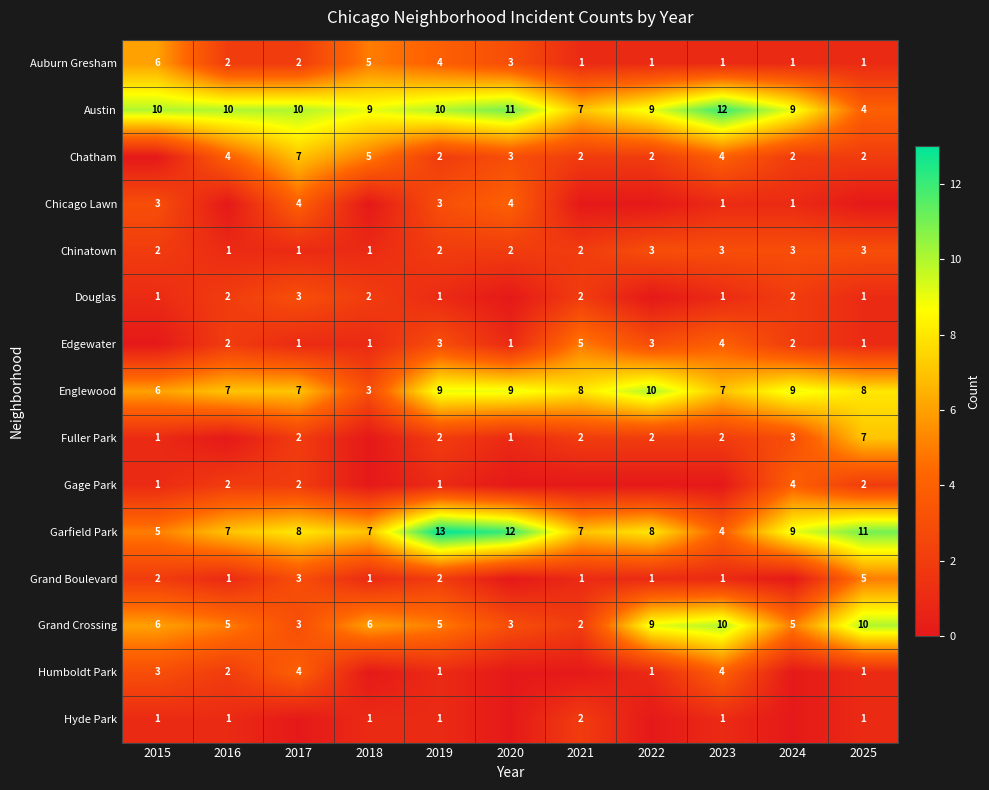

At which category is the sum across all series the highest?

2019